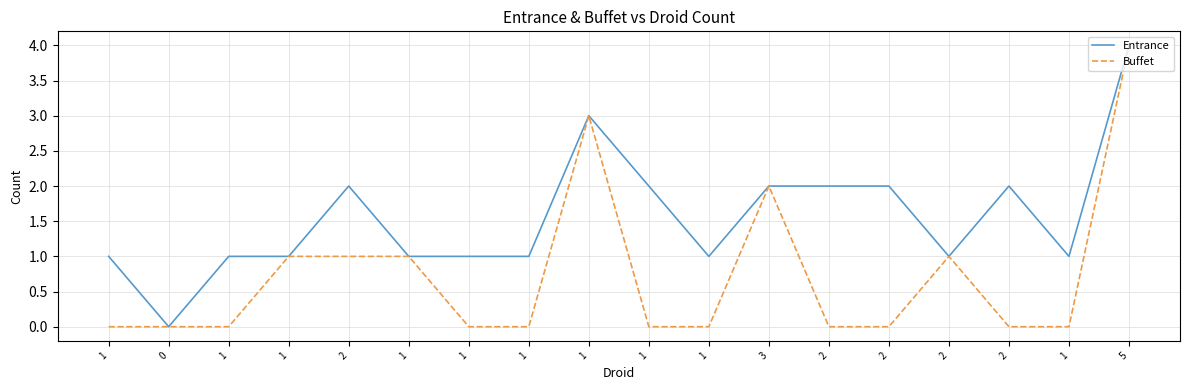

What are all the series names shown in the legend?

Entrance, Buffet